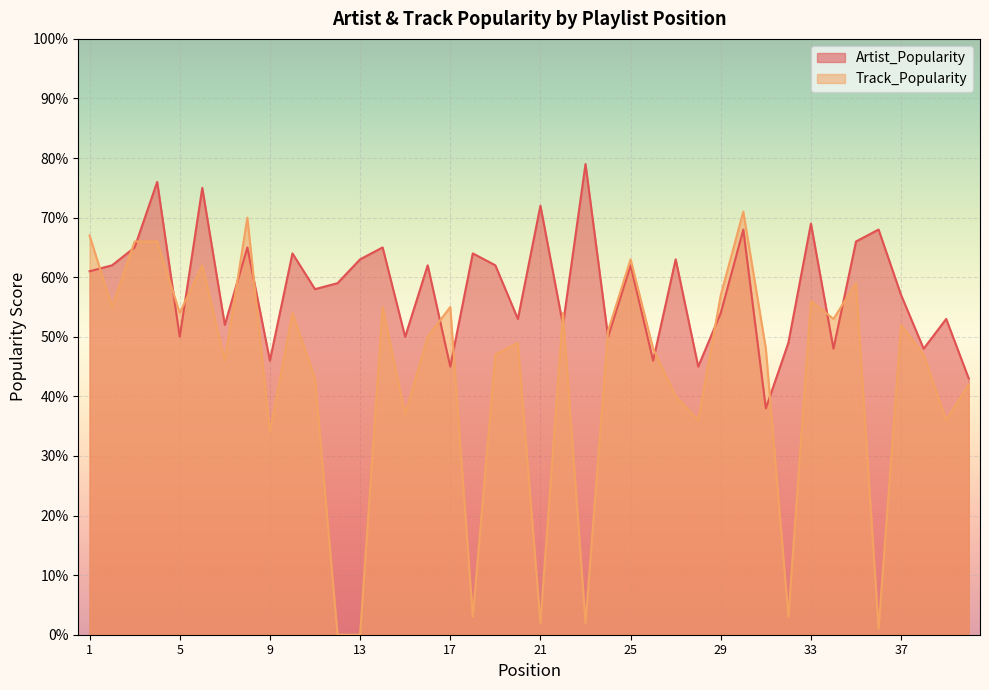

True or false: Track_Popularity and Artist_Popularity intersect in this chart.

True